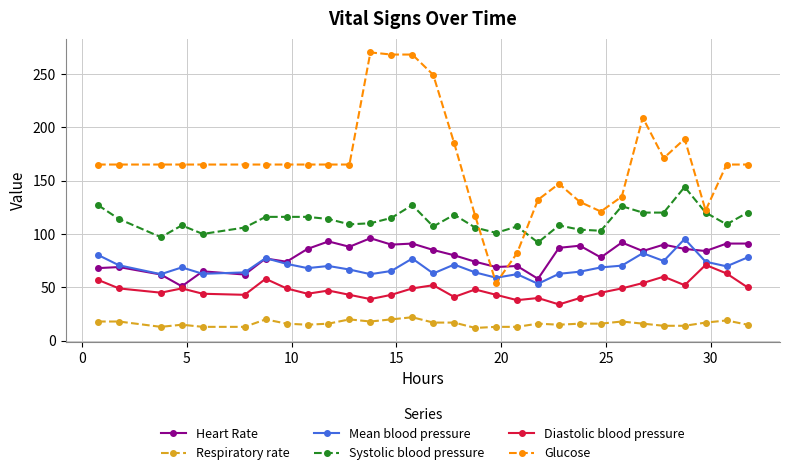

How many series are shown in this chart?

6